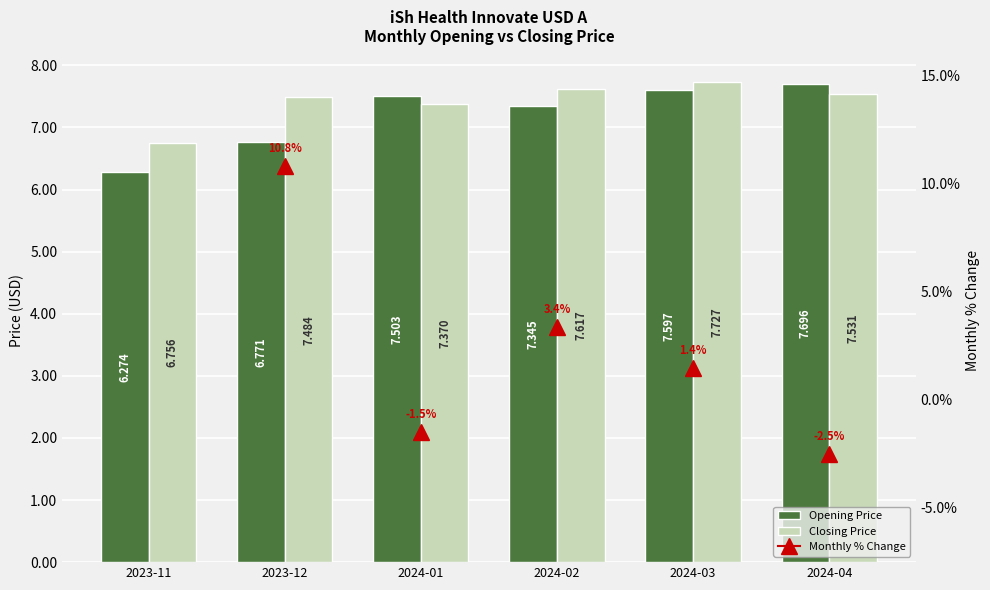

How many groups of bars are there?

6